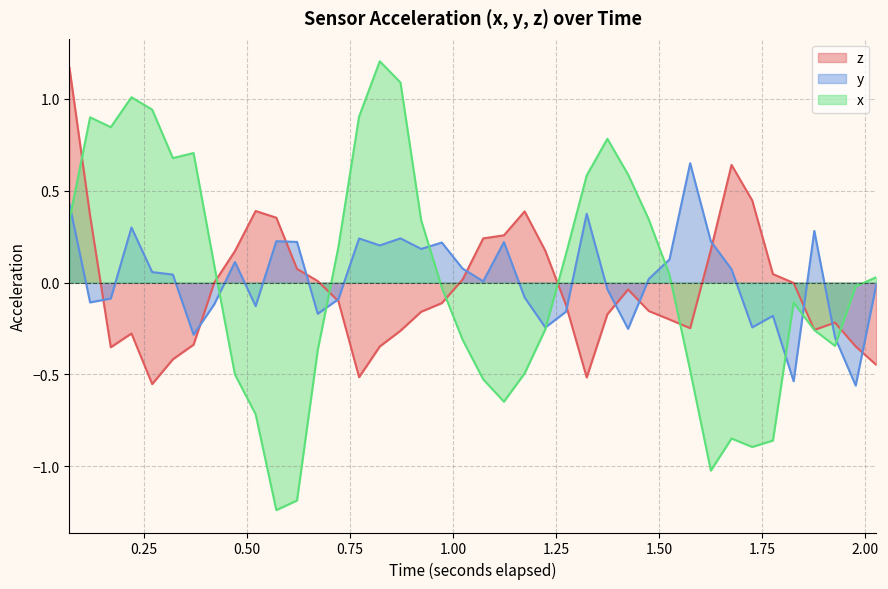

Which series has the widest spread of values?

x